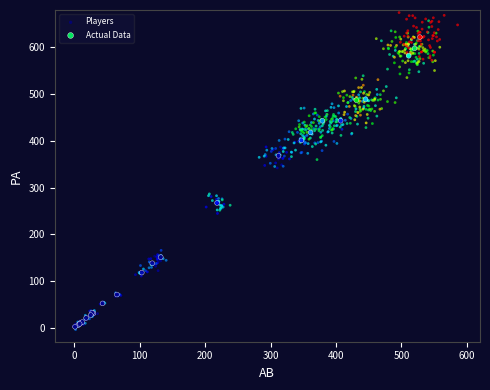

Which series reaches the maximum Y coordinate?

Players